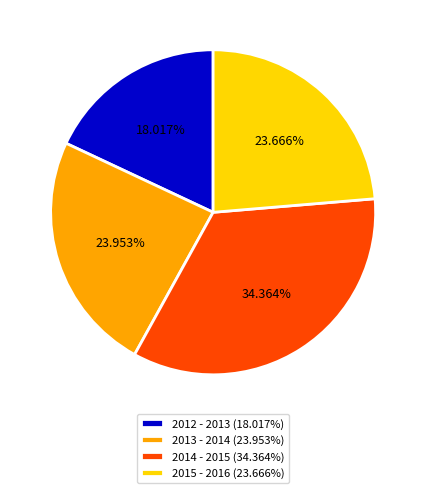

Combined, what portion of the pie is 2013 - 2014 and 2014 - 2015?

58.3%